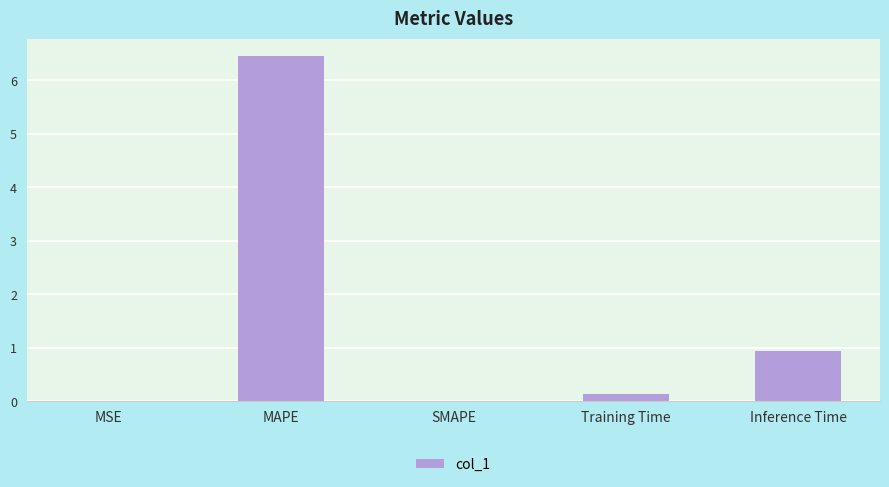

At which label is the value closest to 3?

Inference Time